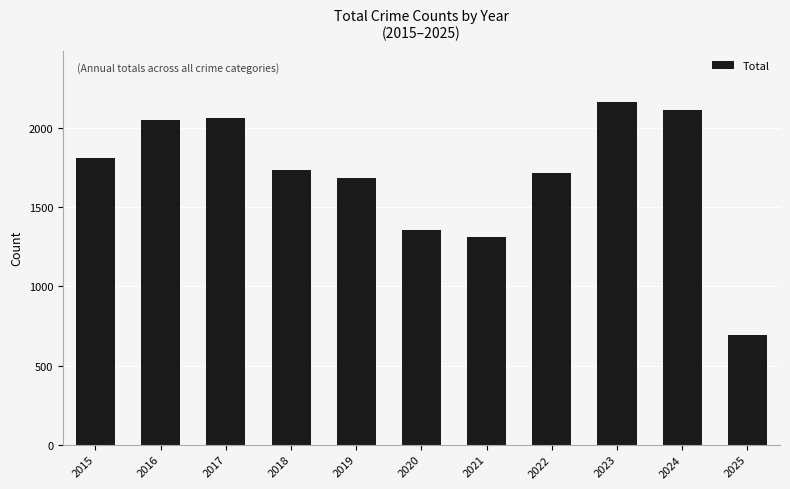

What is the difference between the maximum and minimum values?

1473